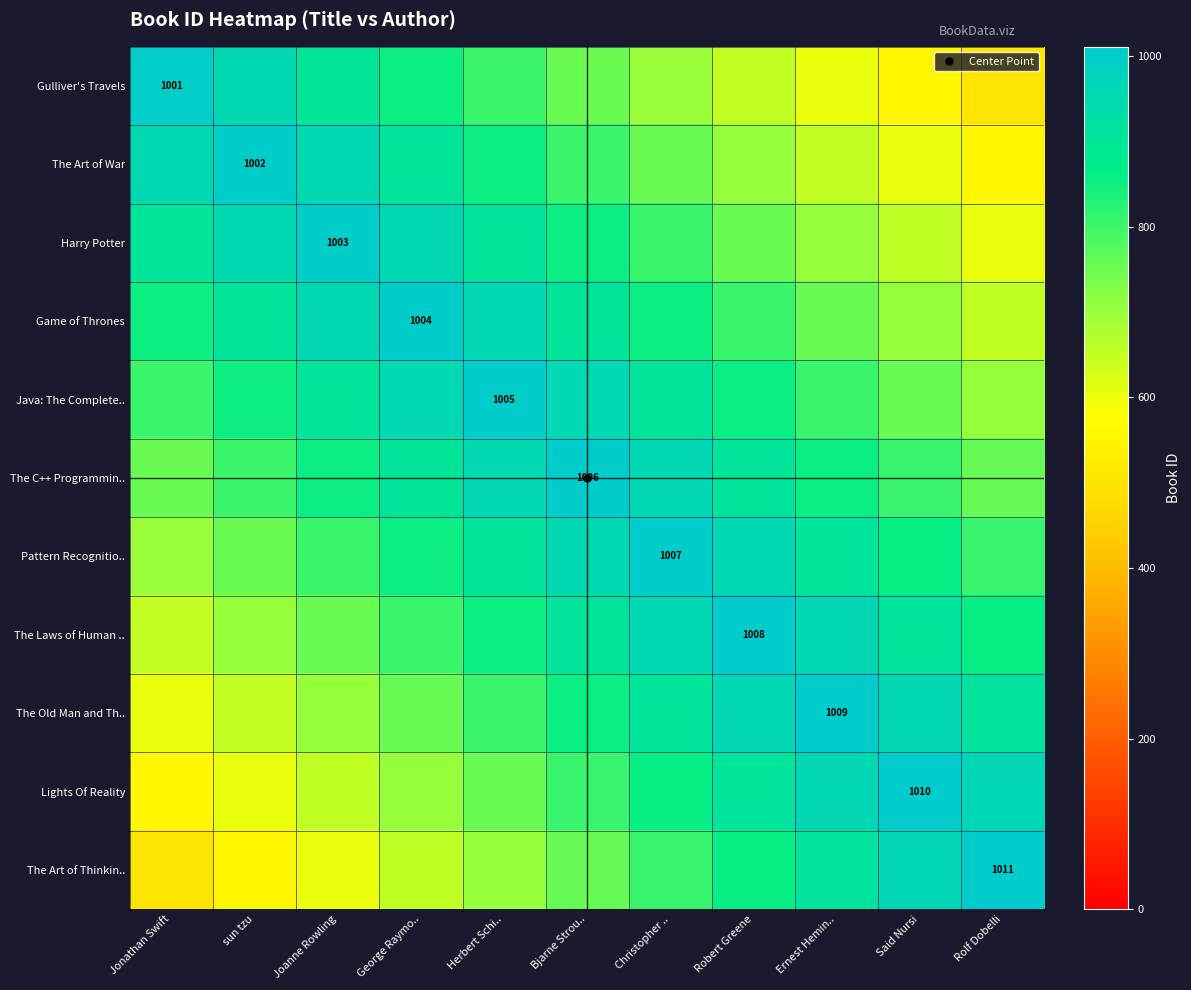

Between Jonathan Swift and Ernest Hemin.., which series saw the biggest shift?

The Old Man and Th..